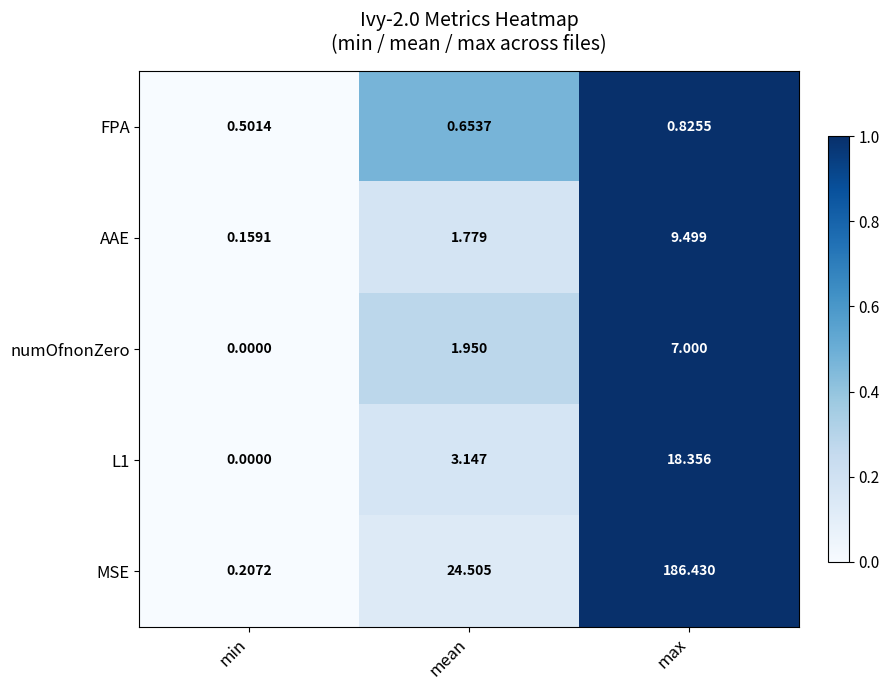

Which series has the widest spread of values?

MSE